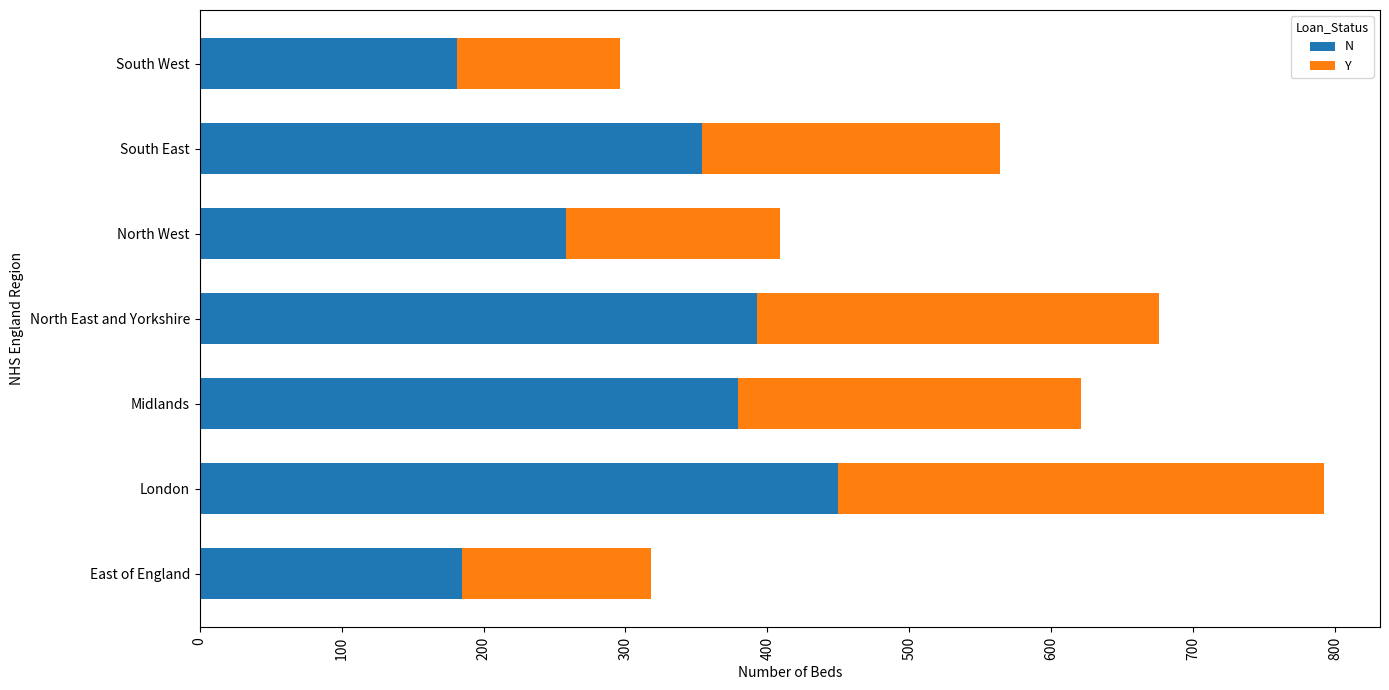

Where is N nearest to the value 315?

South East